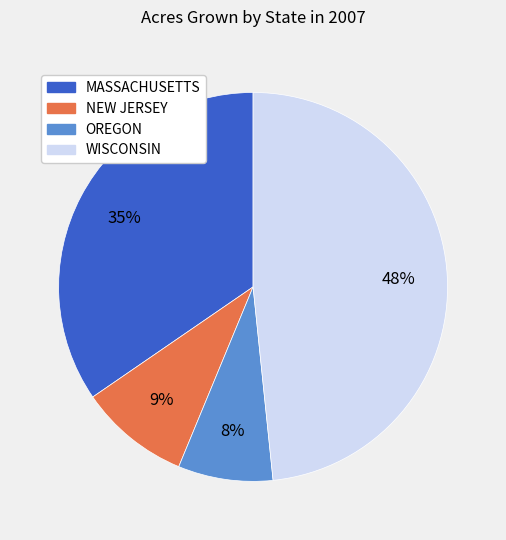

Rank the categories by value from lowest to highest.

OREGON, NEW JERSEY, MASSACHUSETTS, WISCONSIN